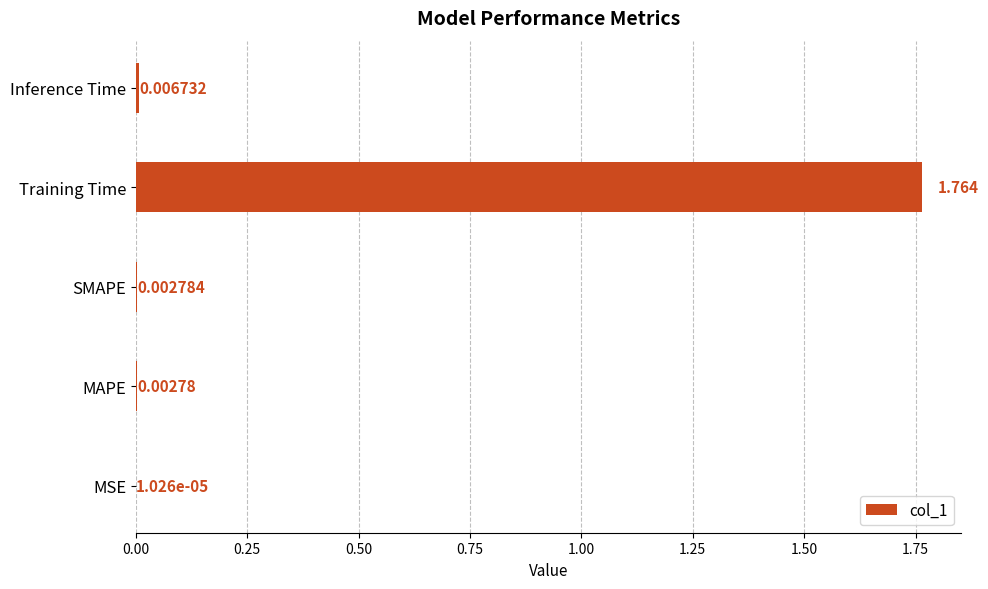

Which label corresponds to the largest value in the chart?

Training Time